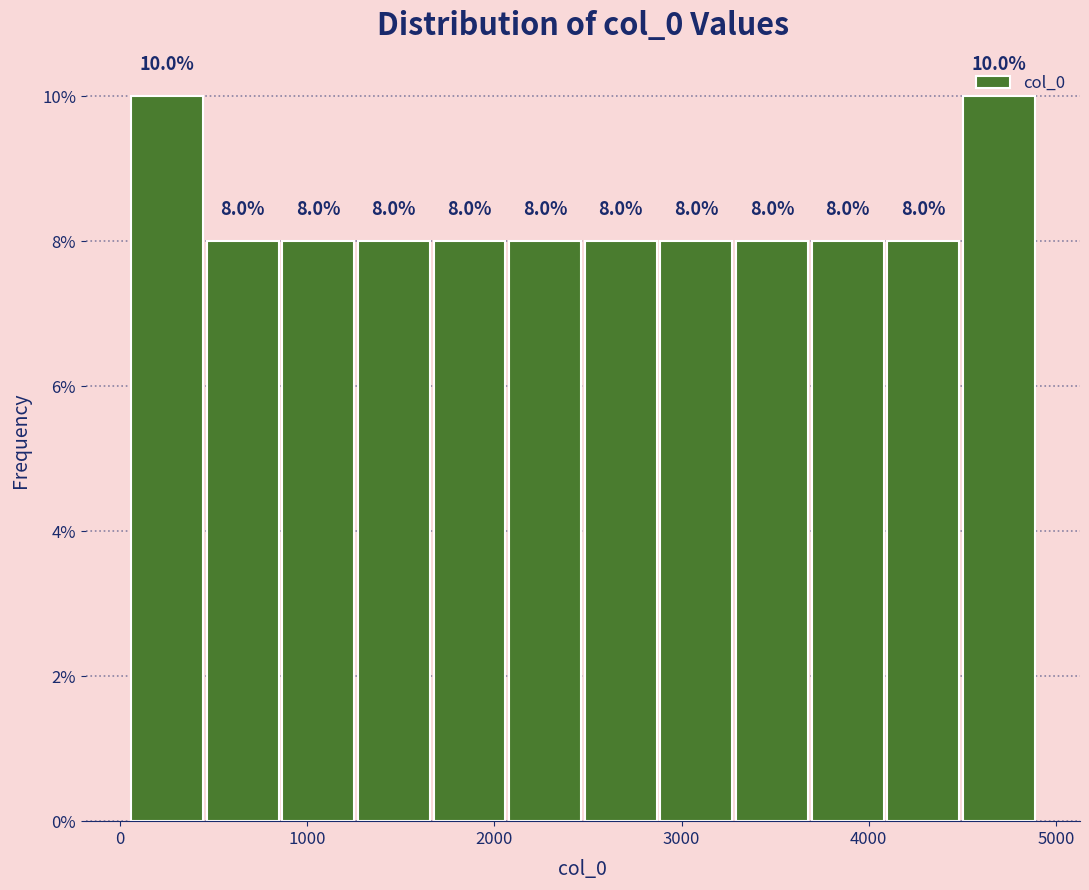

Reading left to right, transcribe this chart: for each bar, give the range it covers on the x-axis and its height. The bar edges are not printed on the chart, so give them approximately, as read against the axis.

100 to 500: 10.0
500 to 900: 8.0
900 to 1300: 8.0
1300 to 1700: 8.0
1700 to 2100: 8.0
2100 to 2500: 8.0
2500 to 2900: 8.0
2900 to 3300: 8.0
3300 to 3700: 8.0
3700 to 4100: 8.0
4100 to 4500: 8.0
4500 to 4900: 10.0